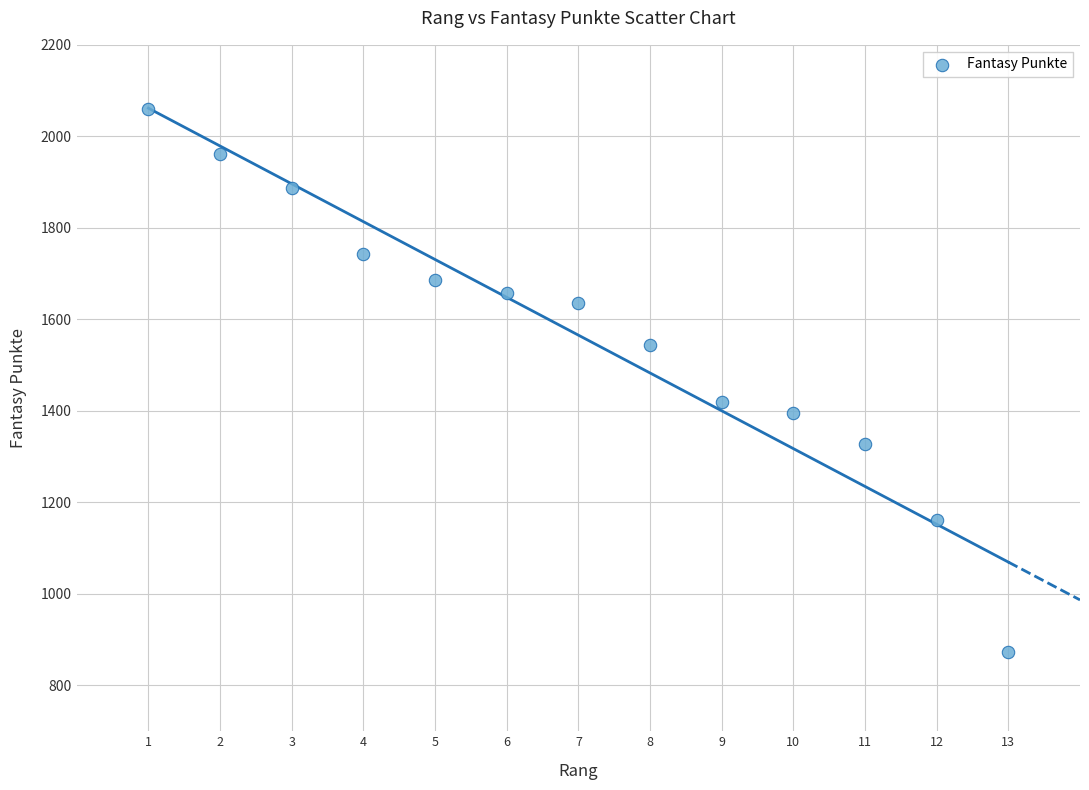

What is the range of Y values (max minus min)?

1185